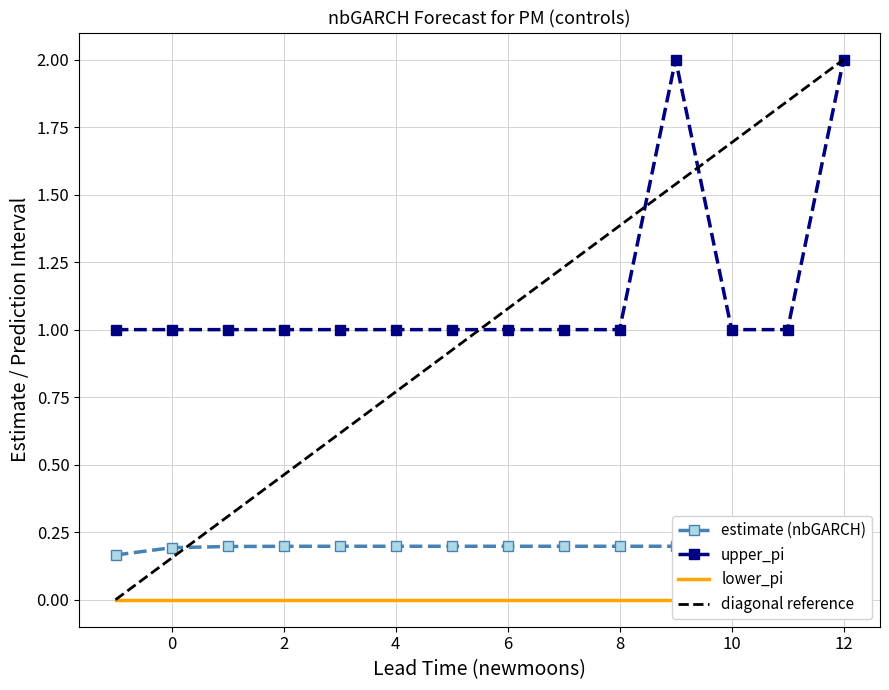

The value of upper_pi at 12 is 2. True or false?

True